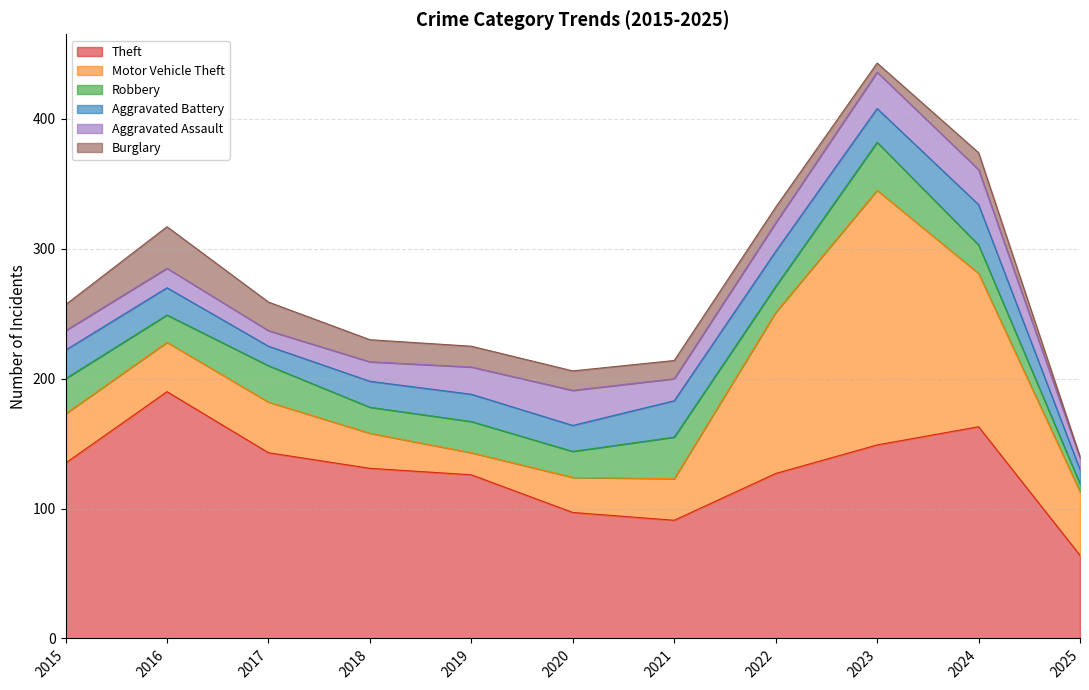

What is the minimum value shown in the chart?

1